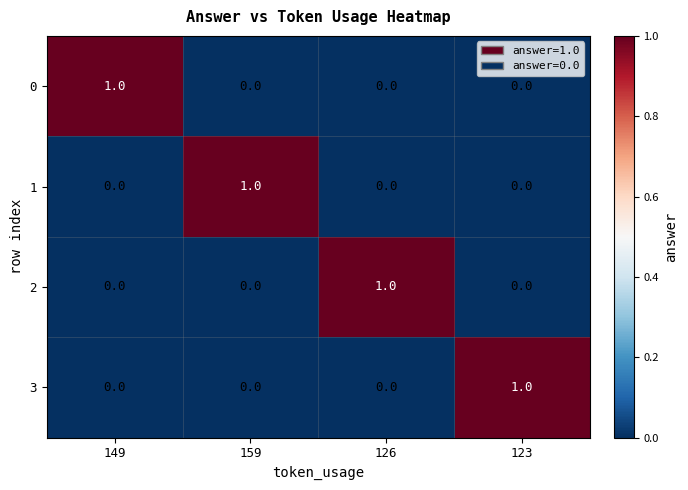

At how many categories does at least one series exceed 0?

4